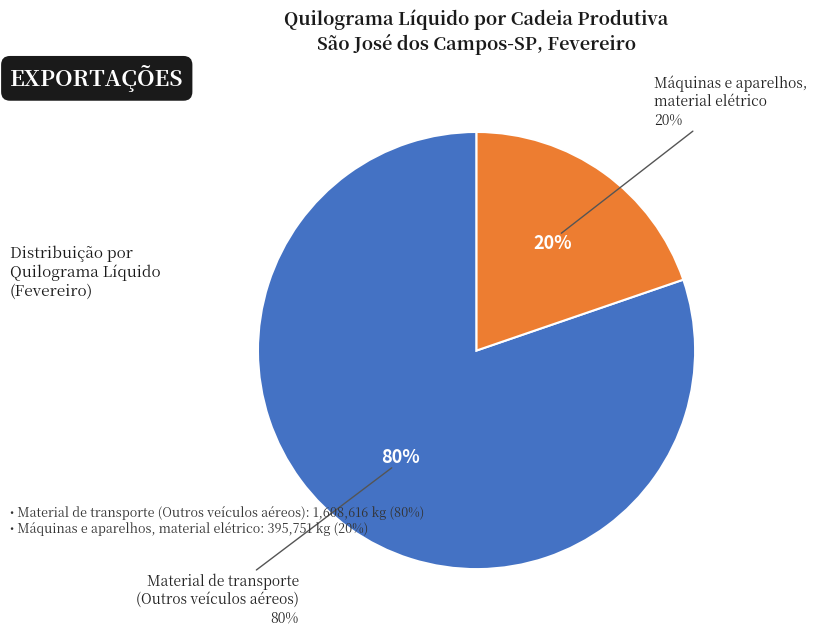

To the nearest percent, what is the combined percentage of Material de transporte
(Outros veículos aéreos) and Máquinas e aparelhos,
material elétrico?

100%